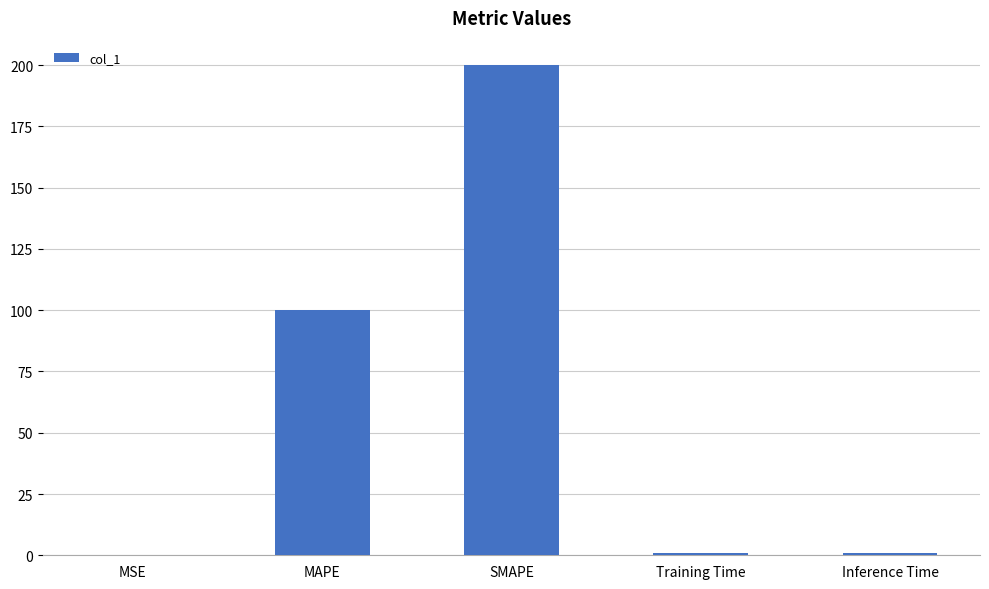

Is it true that the value at MAPE is 100.0?

True